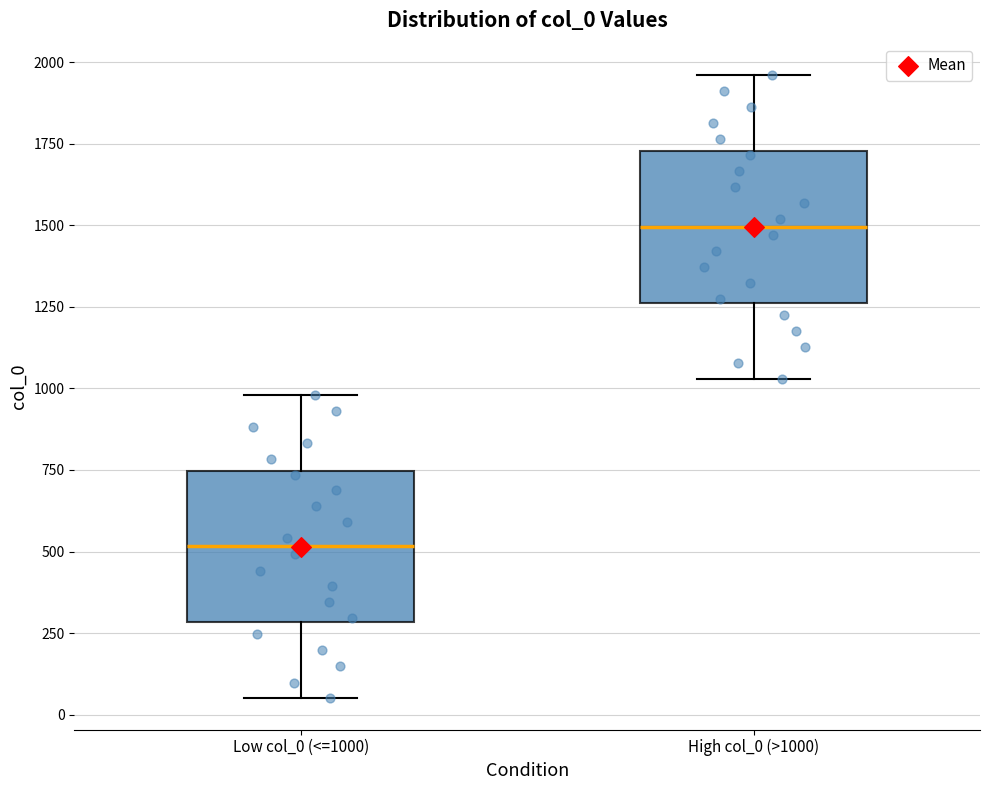

Which box has the highest median line?

High col_0 (>1000)